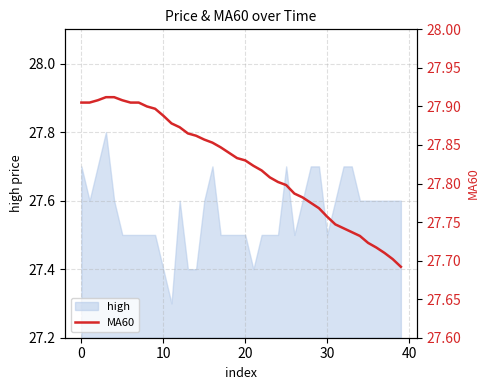

What is the highest value of the high series?

27.8